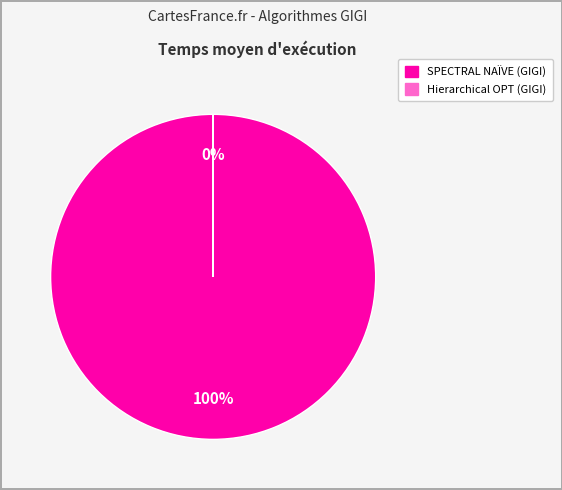

Combined, what portion of the pie is SPECTRAL NAÏVE (GIGI) and Hierarchical OPT (GIGI)?

100.0%